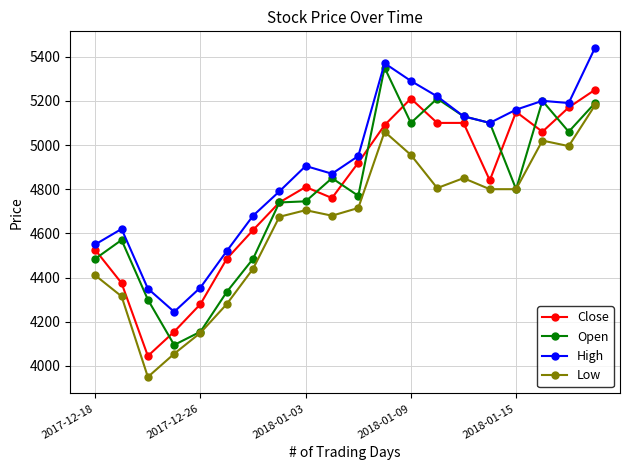

What is the average value of the Open series?

4784